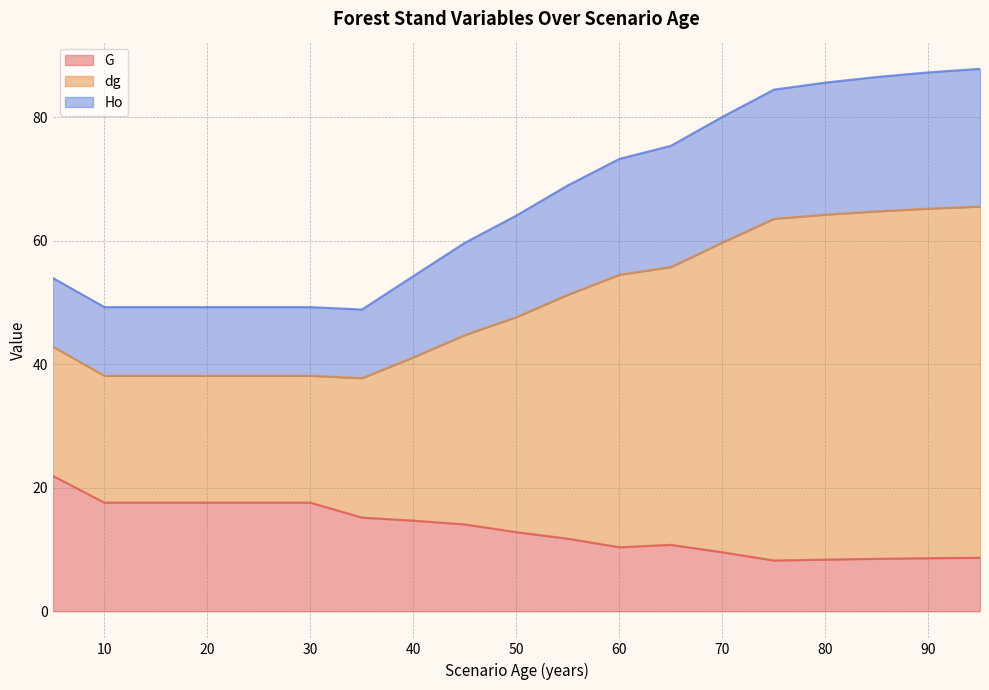

What is the minimum value for G?

8.2